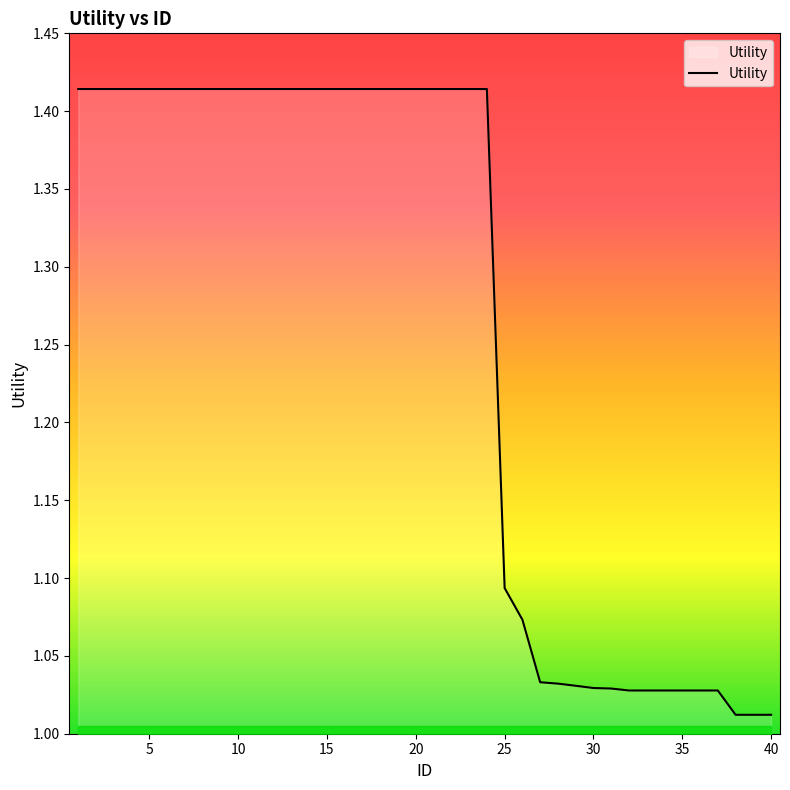

What is the difference between the maximum and minimum values?

0.4